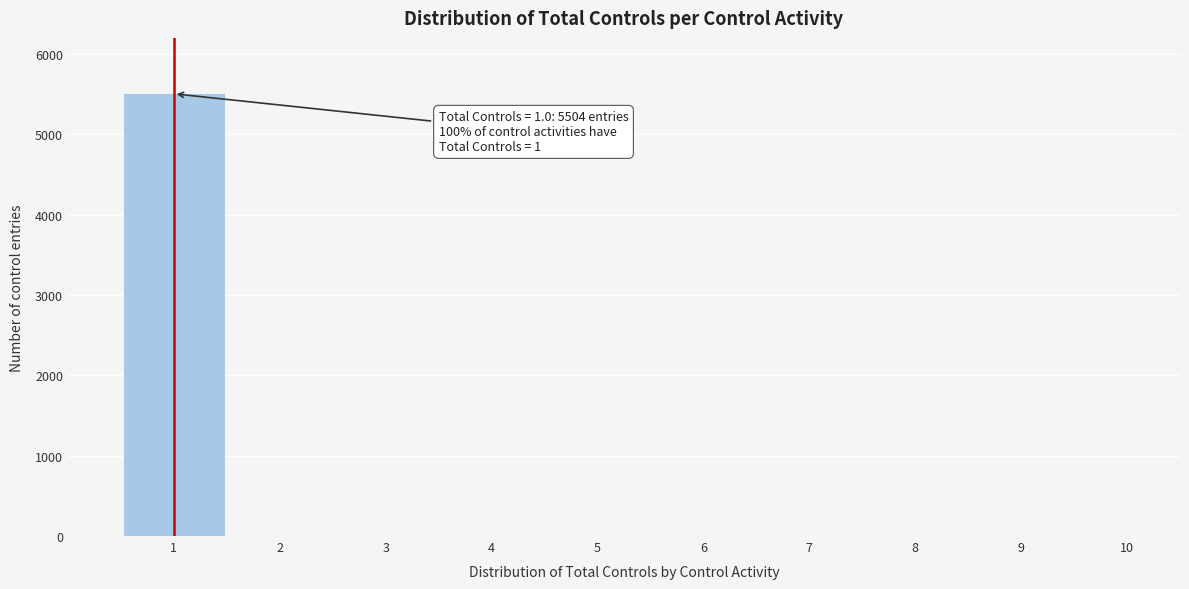

Reading left to right, list all the values displayed in this chart.

1=5504	2=0	3=0	4=0	5=0	6=0	7=0	8=0	9=0	10=0